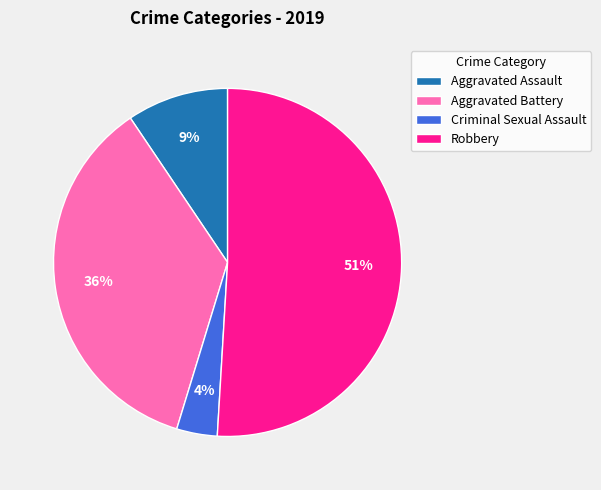

Rank the categories by value from highest to lowest.

Robbery, Aggravated Battery, Aggravated Assault, Criminal Sexual Assault